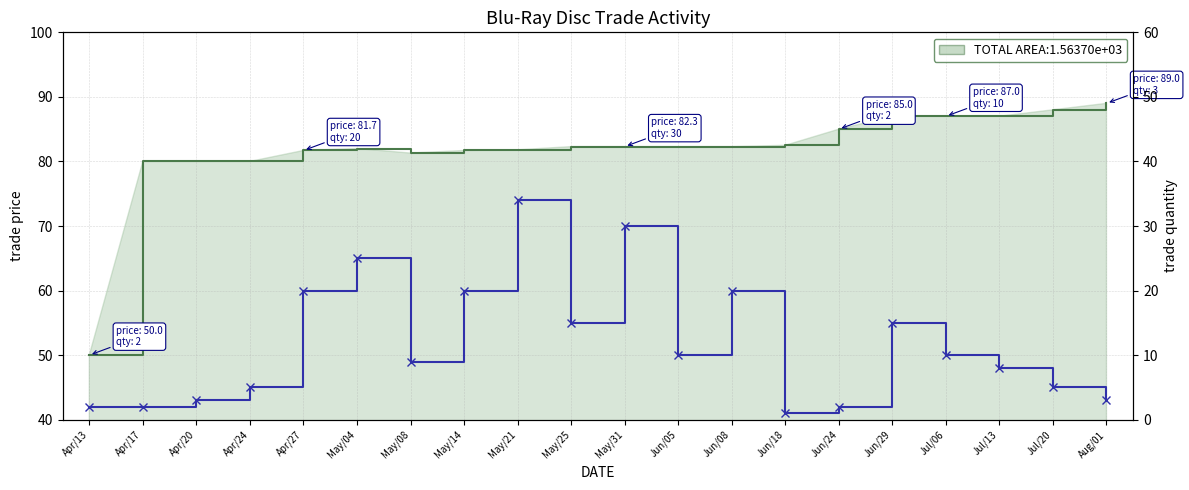

The value at Jul/13 is 8. True or false?

True